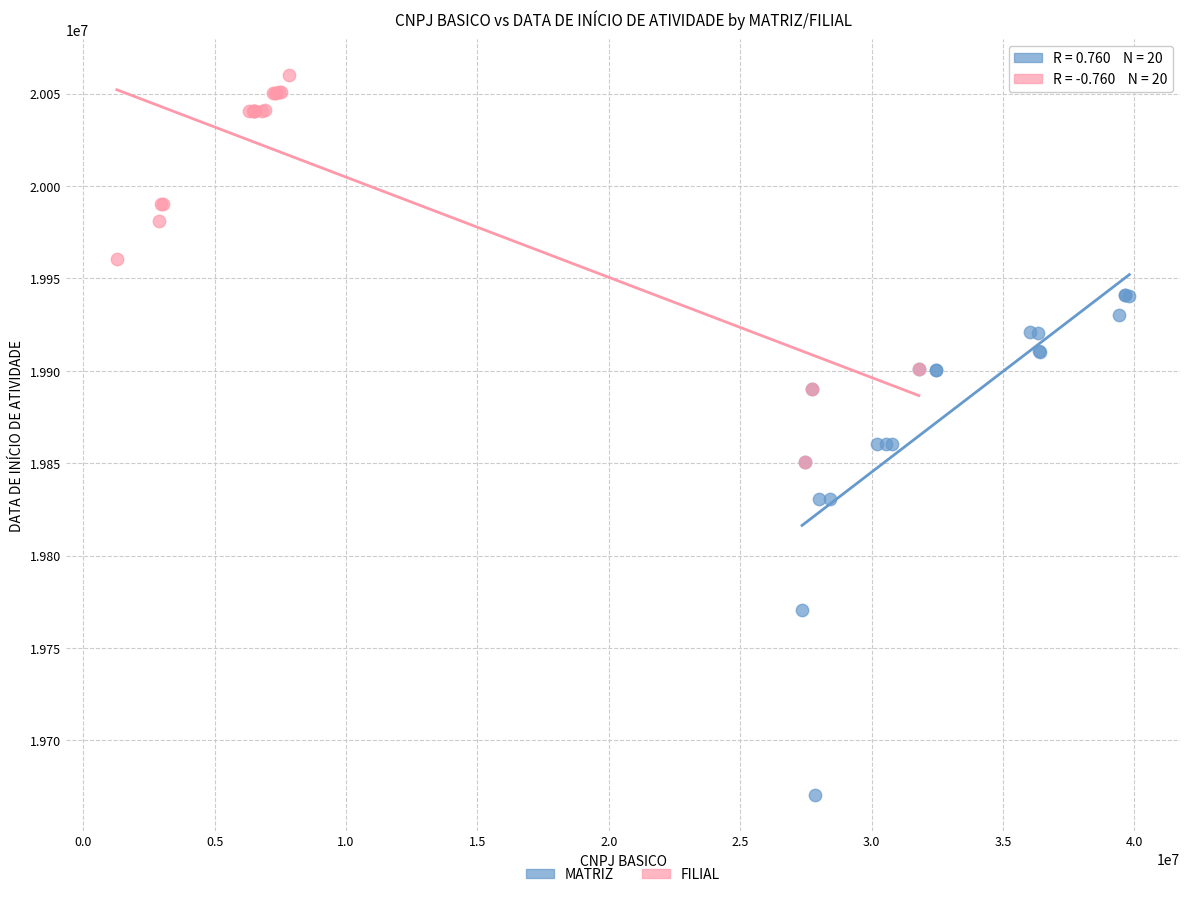

Which series has the widest spread of Y values?

MATRIZ